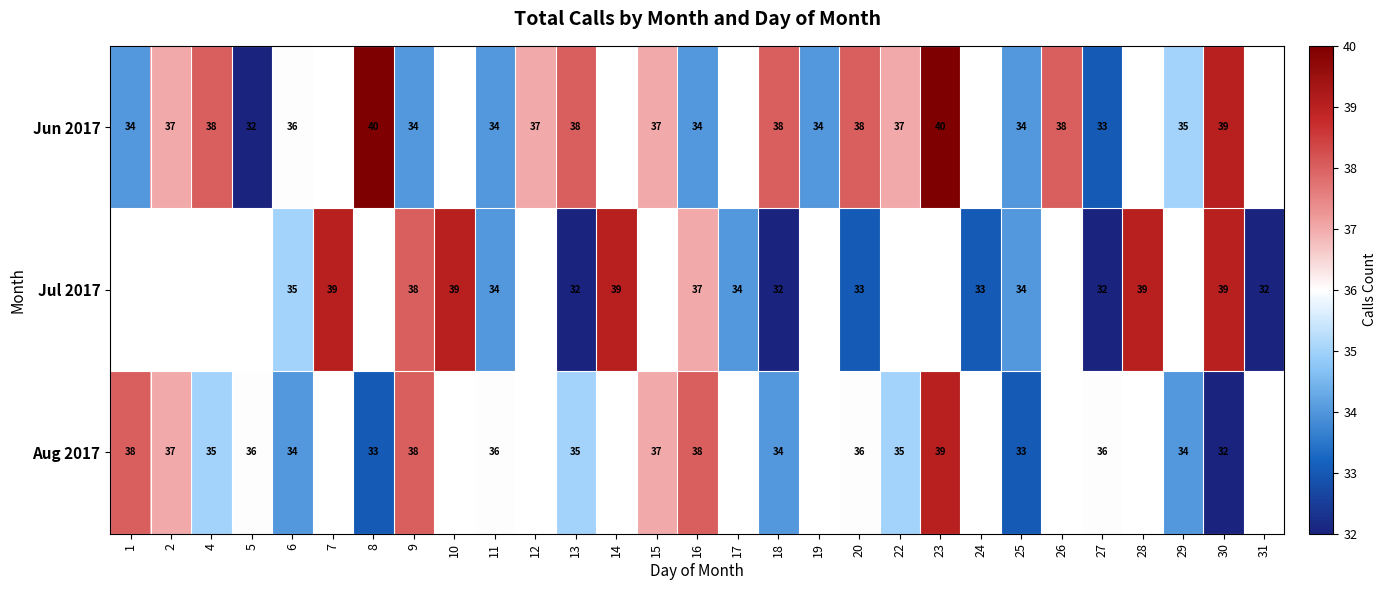

True or false: Jun 2017 has a value of 50 at 11.

False